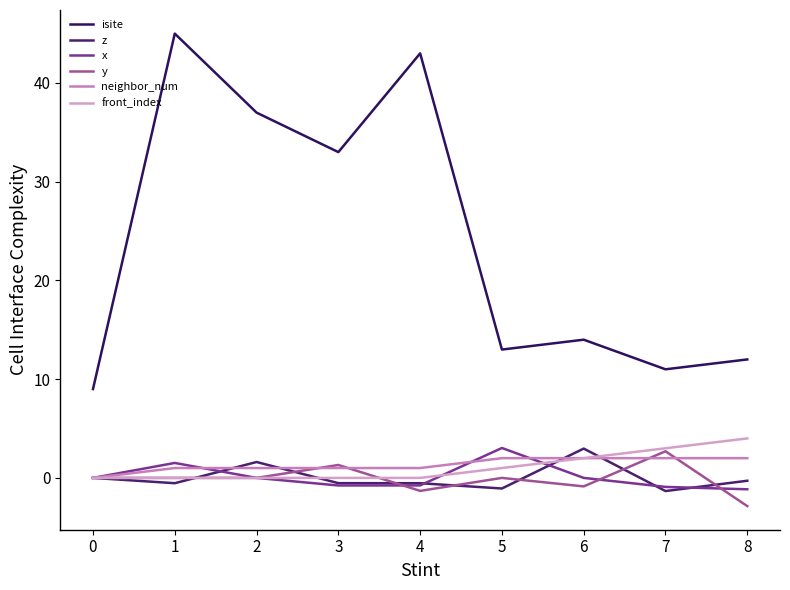

What are all the series names shown in the legend?

isite, z, x, y, neighbor_num, front_index